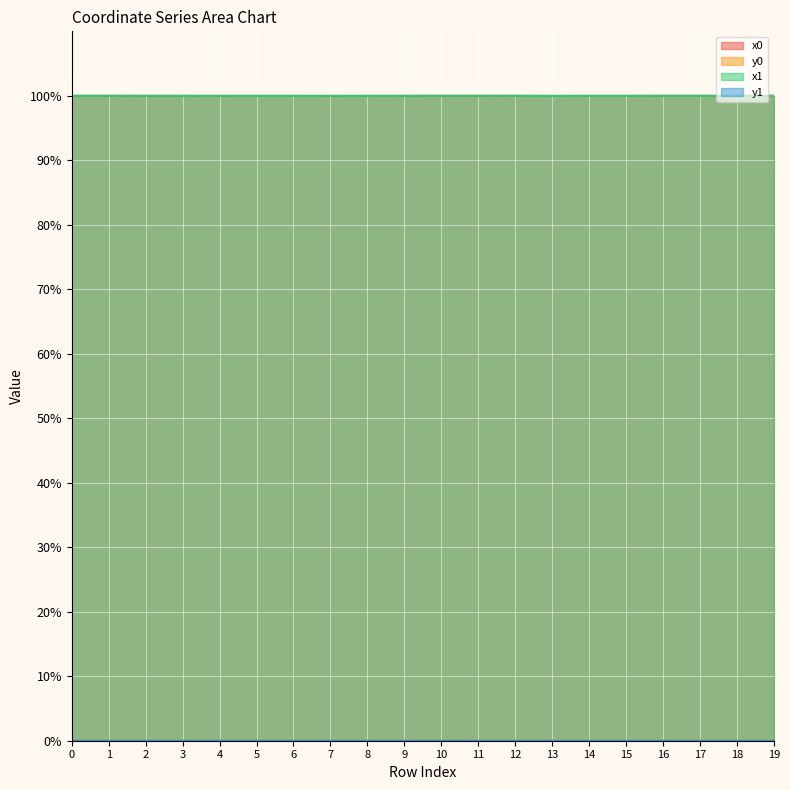

In x1, how many points are lower than both neighbors (excluding endpoints)?

5